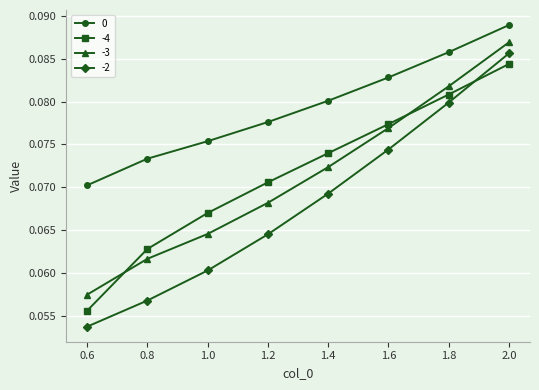

Rank the series at 0.6 from lowest to highest value.

-2, -4, -3, 0